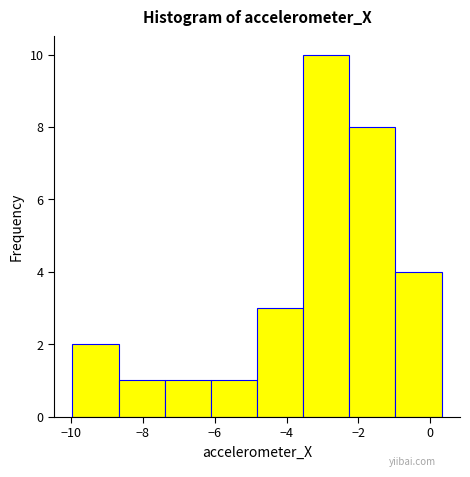

Reading left to right, list every bar in this chart as the range it spans on the x-axis followed by its height. Neither the bar edges nor the heights are printed on the chart, so give them approximately, as read against the axes.

-10.0 to -8.6: 2
-8.6 to -7.4: 1
-7.4 to -6.2: 1
-6.2 to -4.8: 1
-4.8 to -3.6: 3
-3.6 to -2.2: 10
-2.2 to -1.0: 8
-1.0 to 0.4: 4